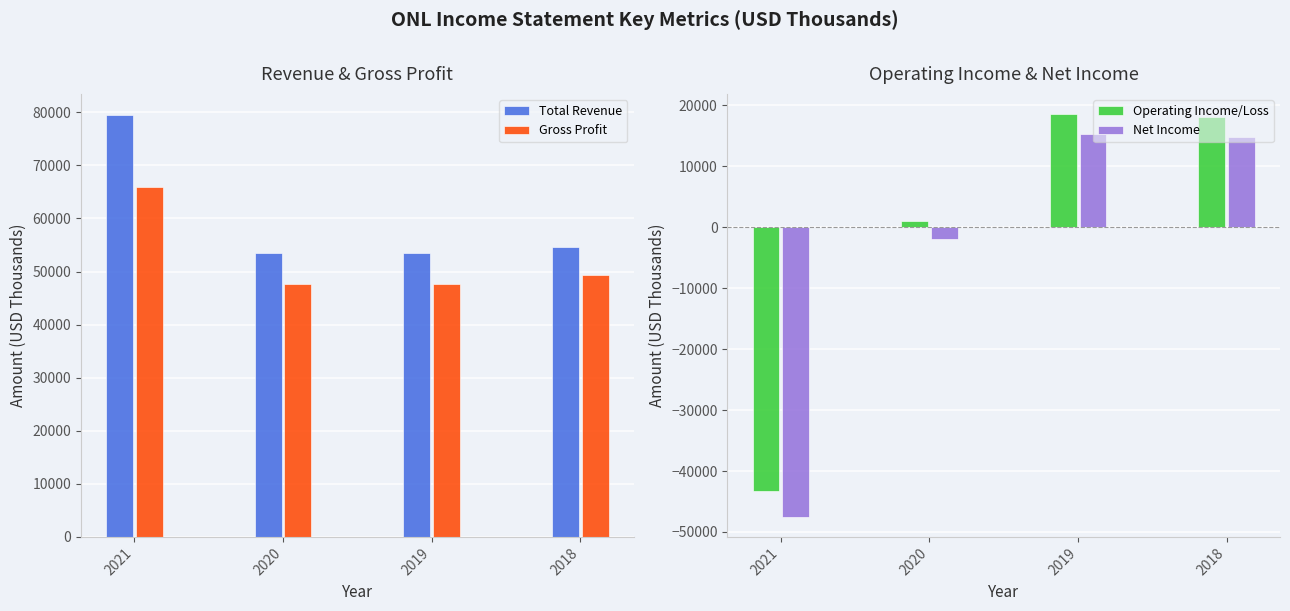

What is the maximum value for Operating Income/Loss?

18600